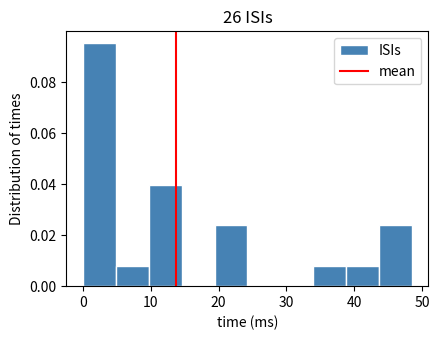

Reading left to right, list every bar in this chart as the range it spans on the x-axis followed by its height. Neither the bar edges nor the heights are printed on the chart, so give them approximately, as read against the axes.

0 to 5: 0.096
5 to 10: 0.008
10 to 15: 0.040
15 to 19: 0
19 to 24: 0.024
24 to 29: 0
29 to 34: 0
34 to 39: 0.008
39 to 44: 0.008
44 to 49: 0.024